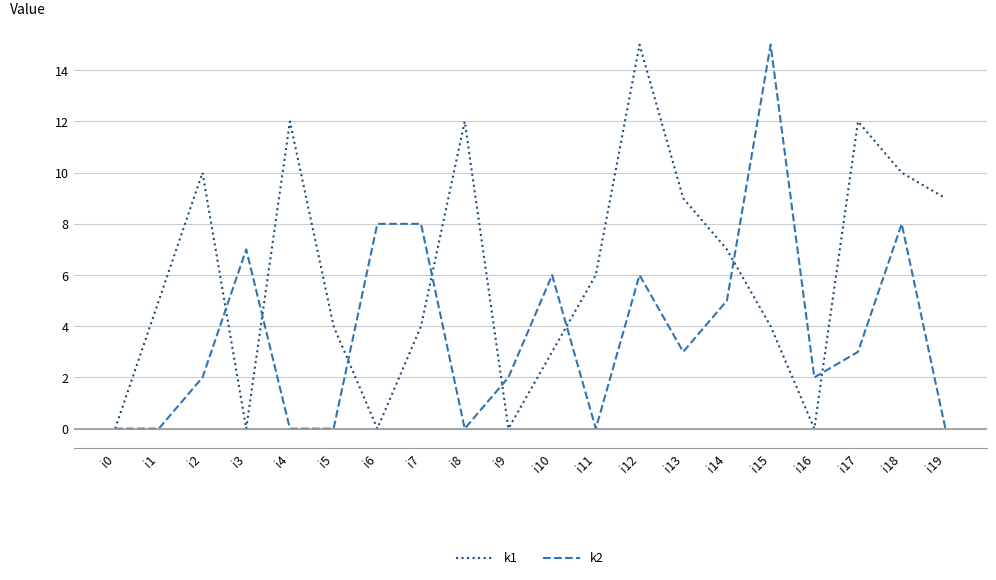

How many lines are shown in the chart?

2